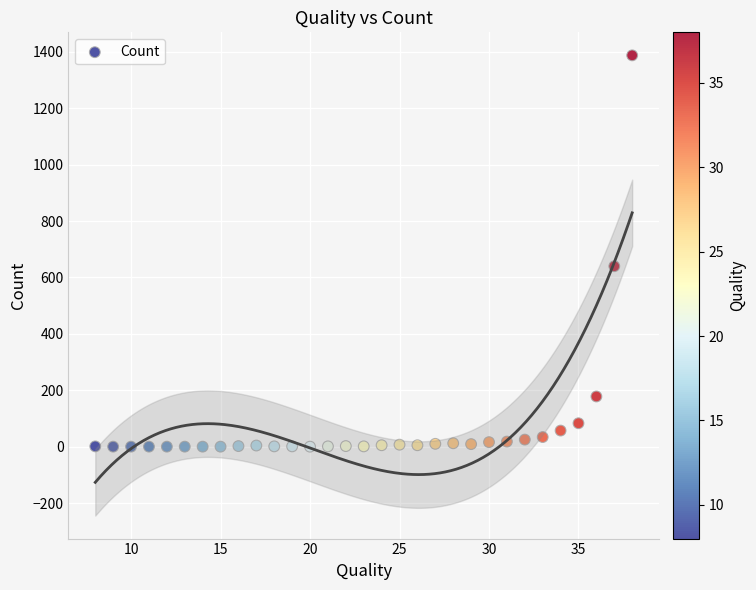

What Y value in the scatter plot is closest to 694?

640